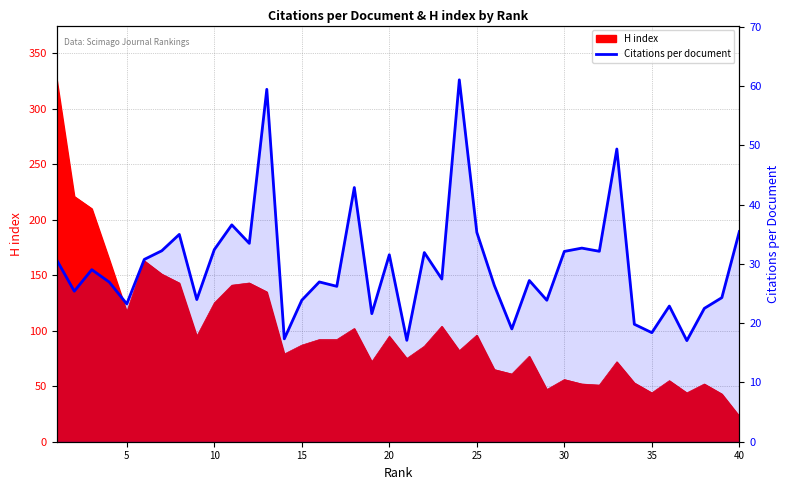

How many interior local valleys (lower than both neighbors) does the data have?

14